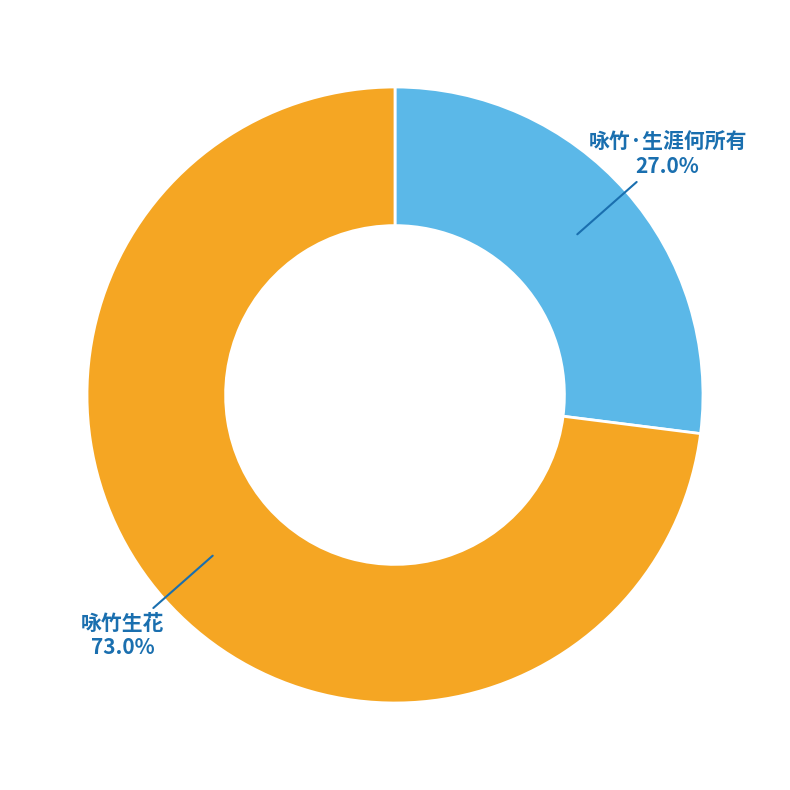

Combined, do 咏竹生花 and 咏竹·生涯何所有 account for over 50%?

Yes